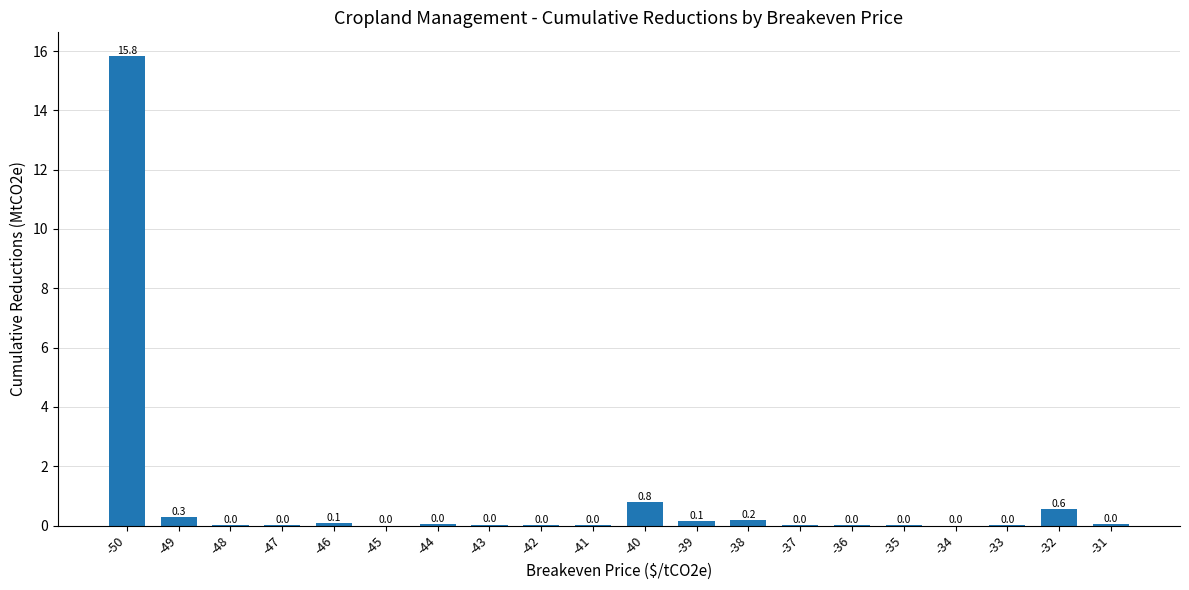

At which label is the value closest to 7?

-40